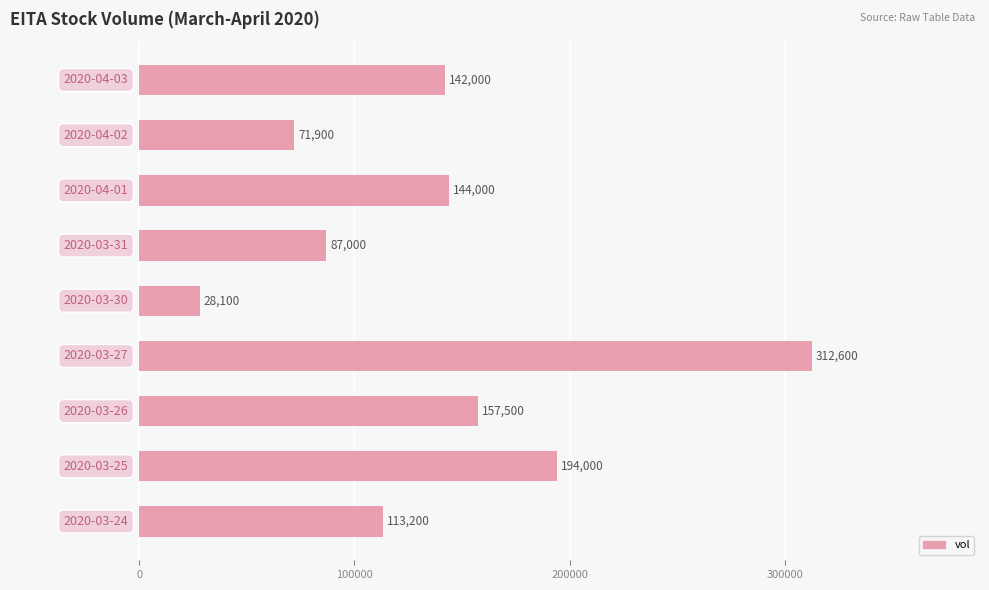

What is the maximum value shown in the chart?

312600